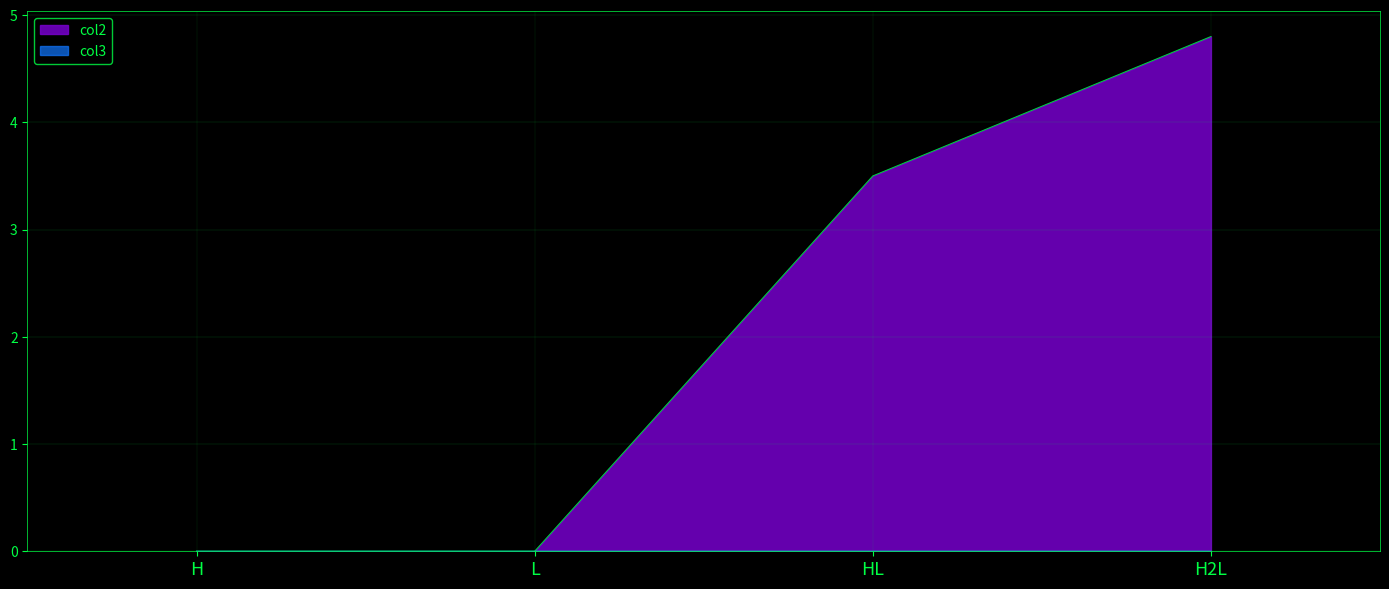

How many values in the col2 series are below 3?

2